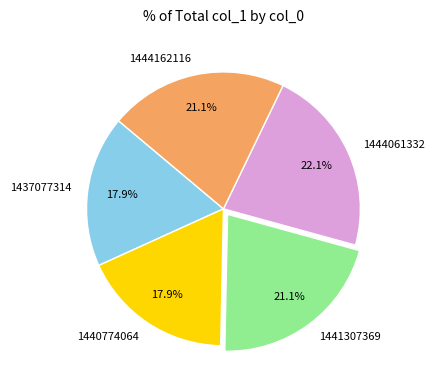

Approximately how many times larger is the value at 1441307369 compared to 1437077314?

1.2